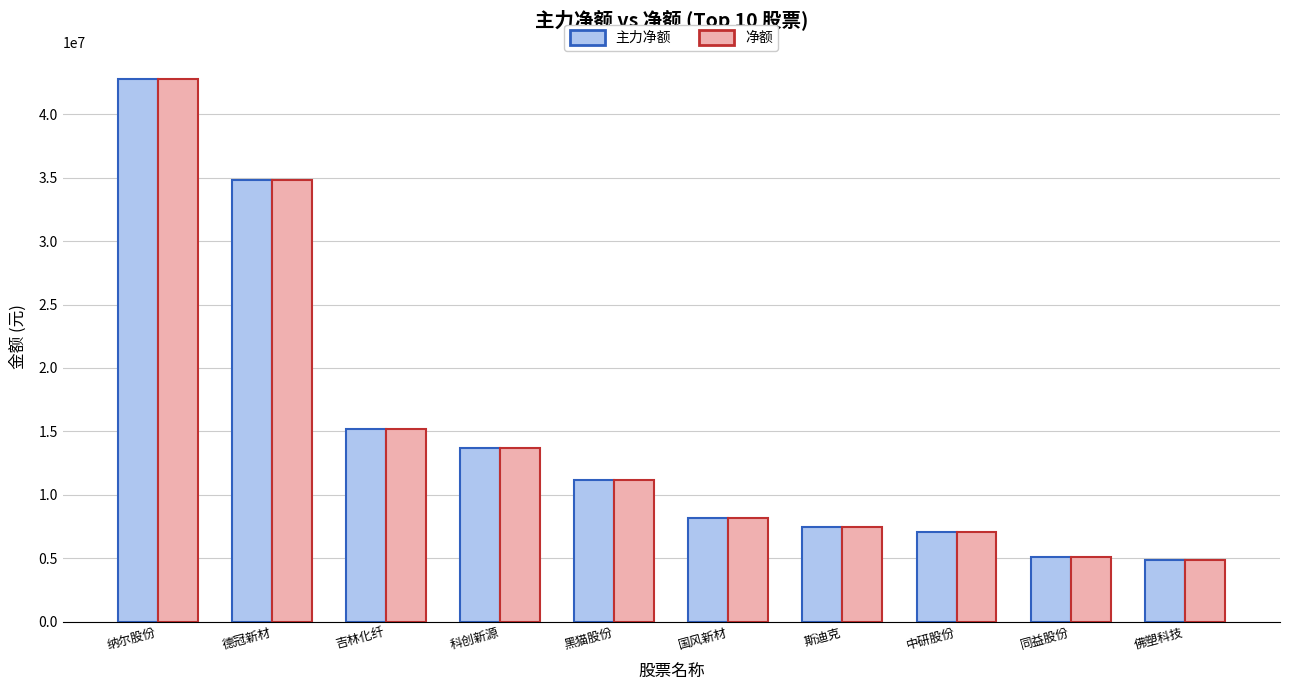

What is the difference between the second highest and minimum values in the 净额 series?

29974870